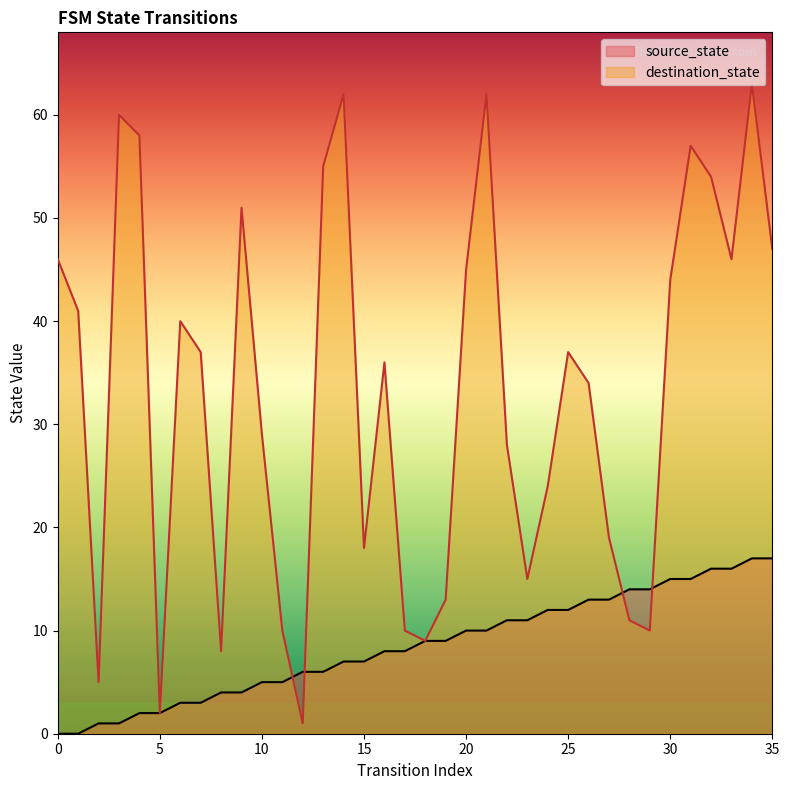

Which series has the largest total across all categories?

destination_state